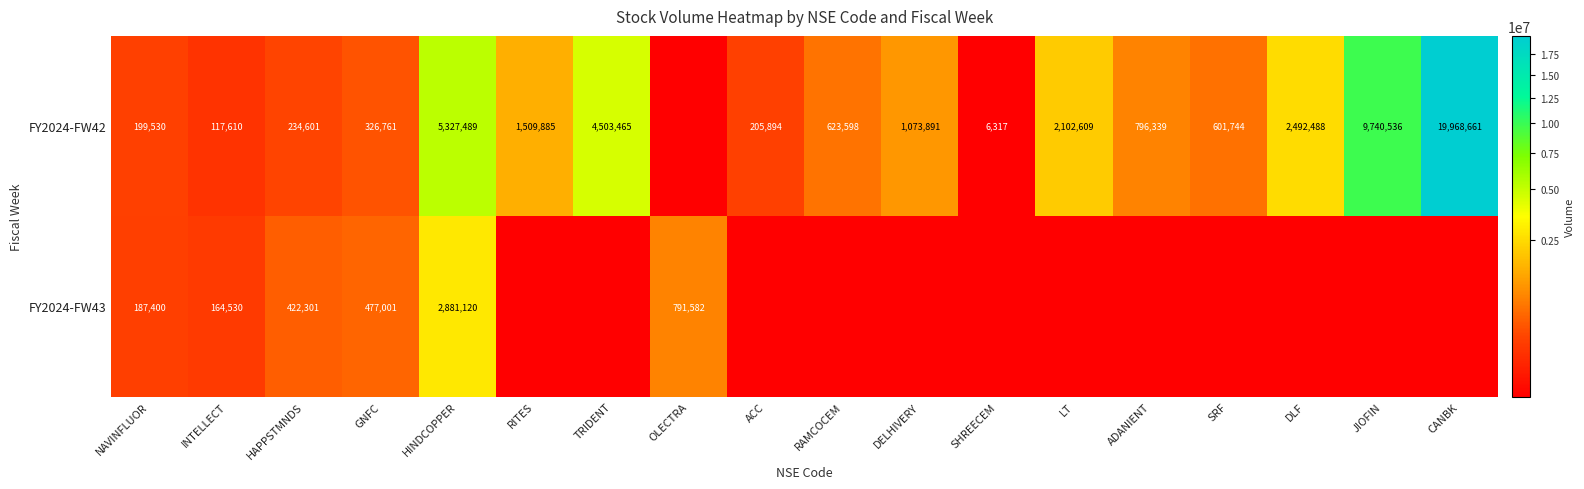

Rank the series at HINDCOPPER from highest to lowest value.

FY2024-FW42, FY2024-FW43